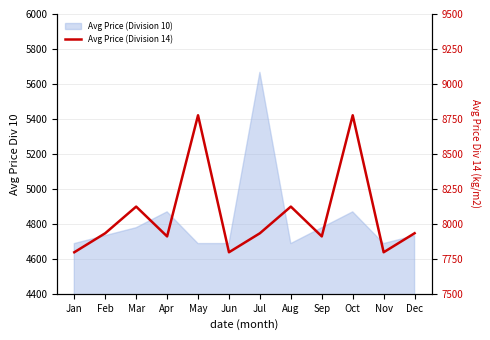

What is the value of the 3rd point from the left?

8123.3